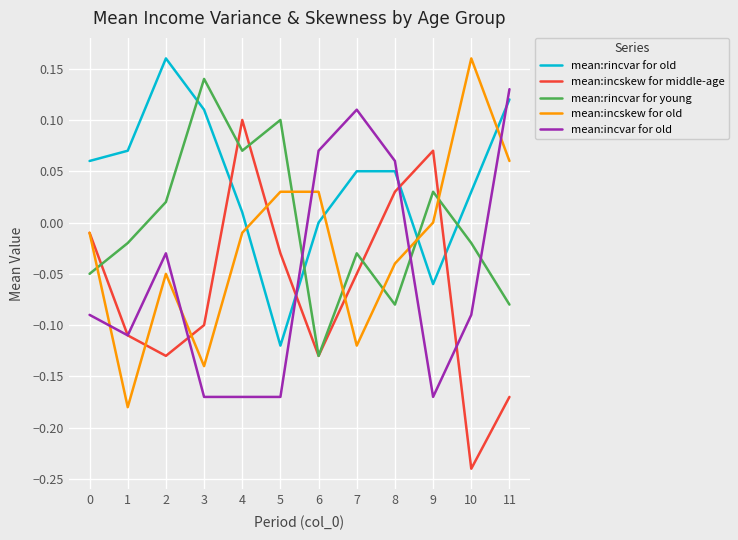

Does the chart display data point markers on the line(s)?

No